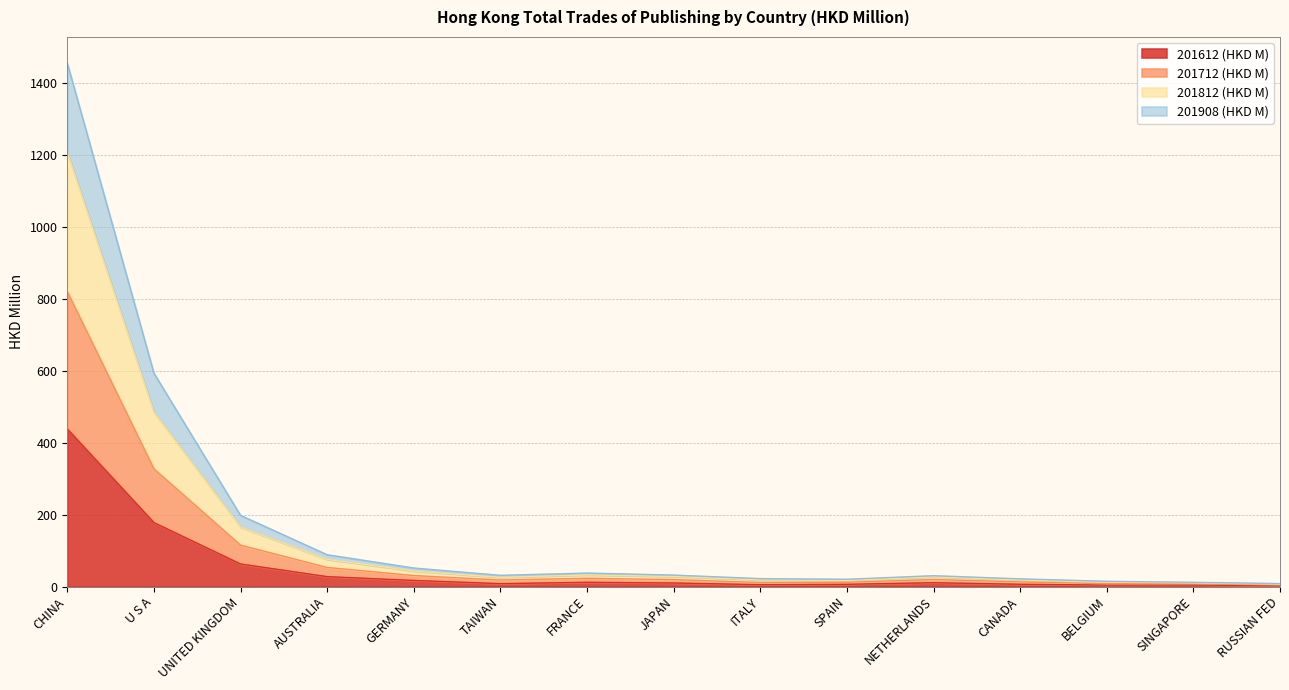

What is the total value across all series at CHINA?

1455.4